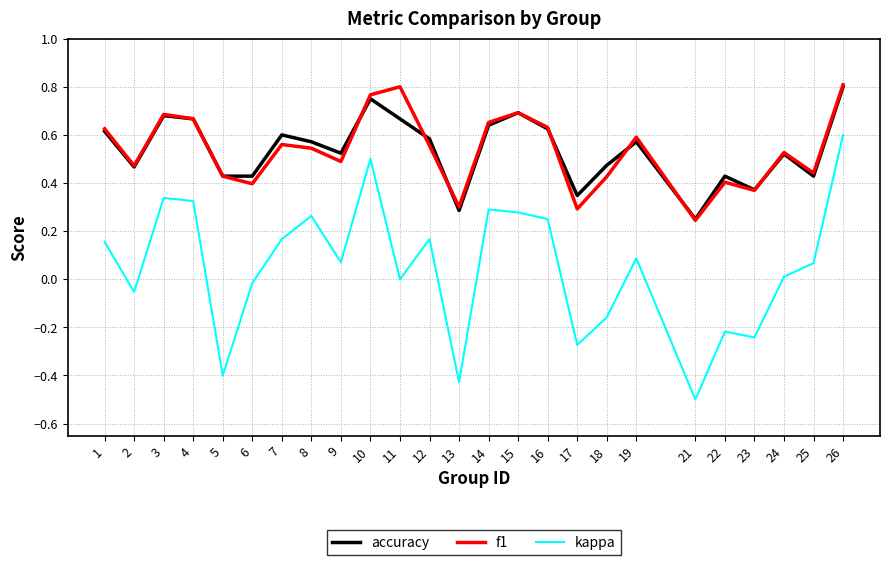

In kappa, how many points are higher than both neighbors (excluding endpoints)?

7